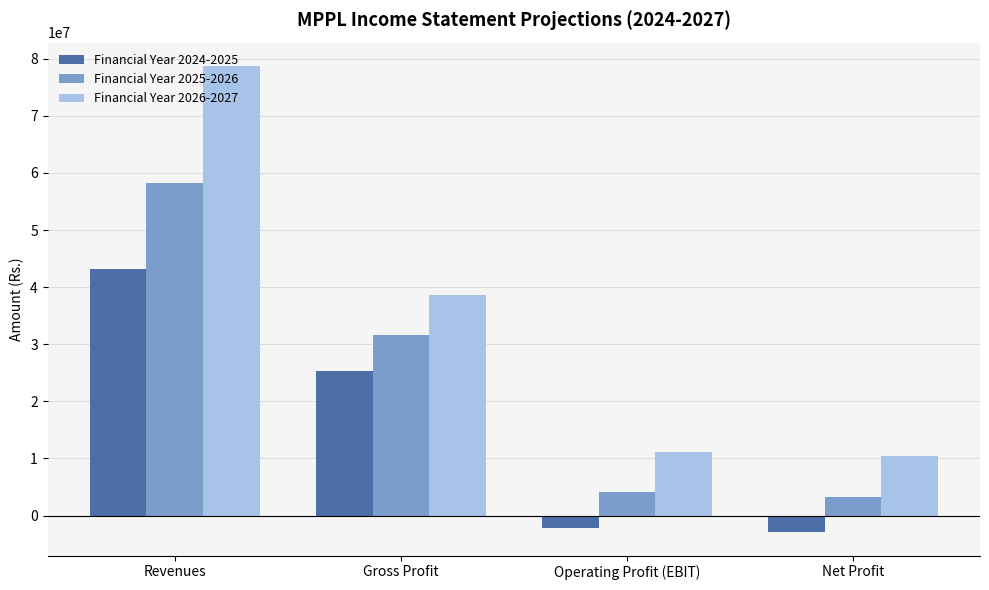

Between Revenues and Gross Profit, which series saw the biggest shift?

Financial Year 2026-2027